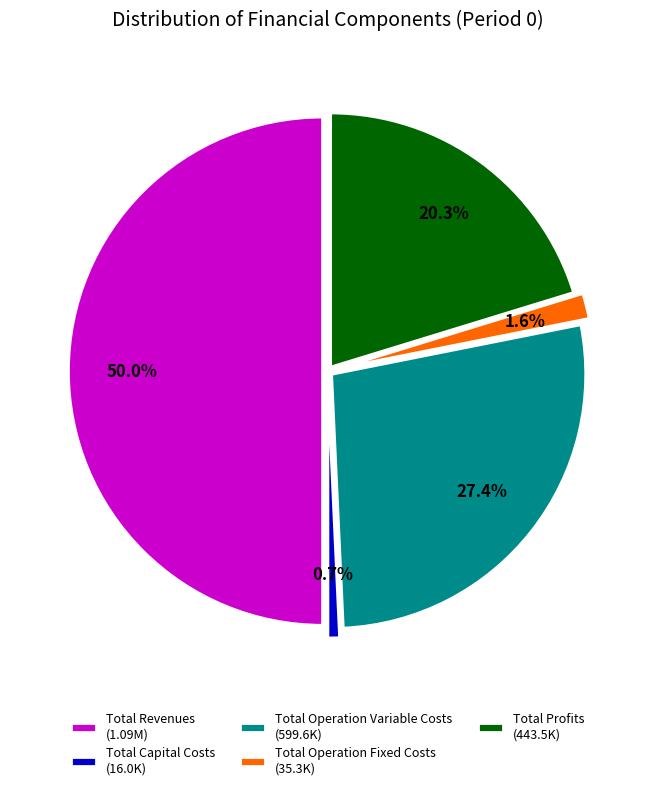

Combined, do Total Revenues and Total Operation Fixed Costs account for over 50%?

Yes